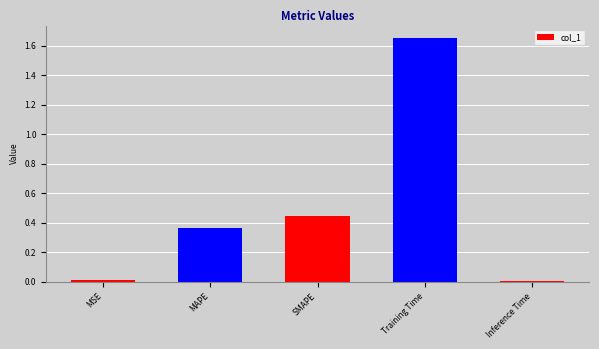

What is the sum of the values at Training Time and MAPE?

2.0